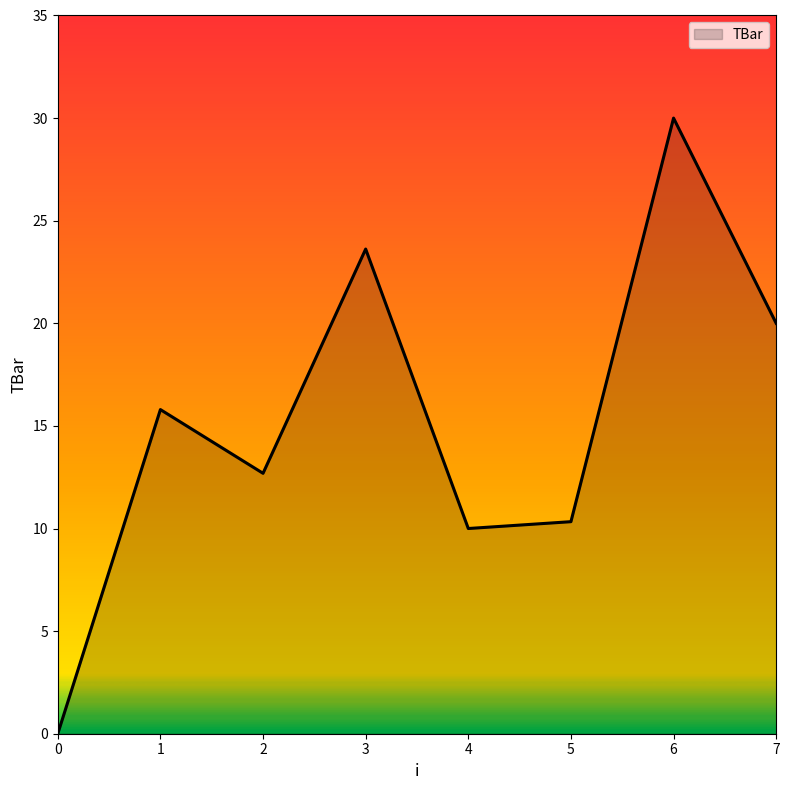

How many distinct data groups are displayed?

1